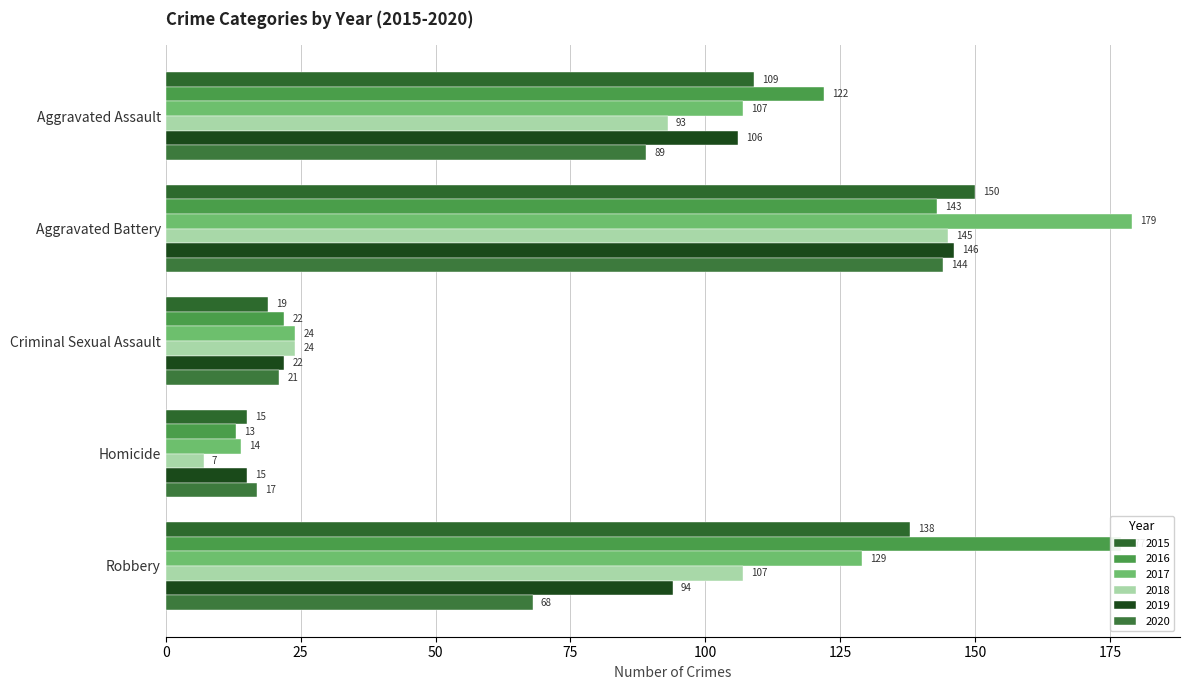

Where is 2016 nearest to the value 95?

Aggravated Assault